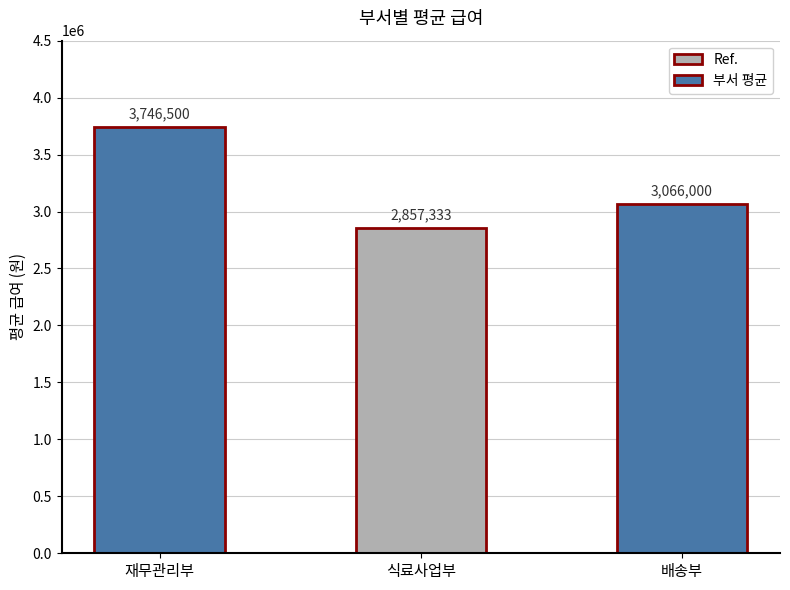

Reading right to left, what are all the values shown in this chart?

3066000	2857333	3746500